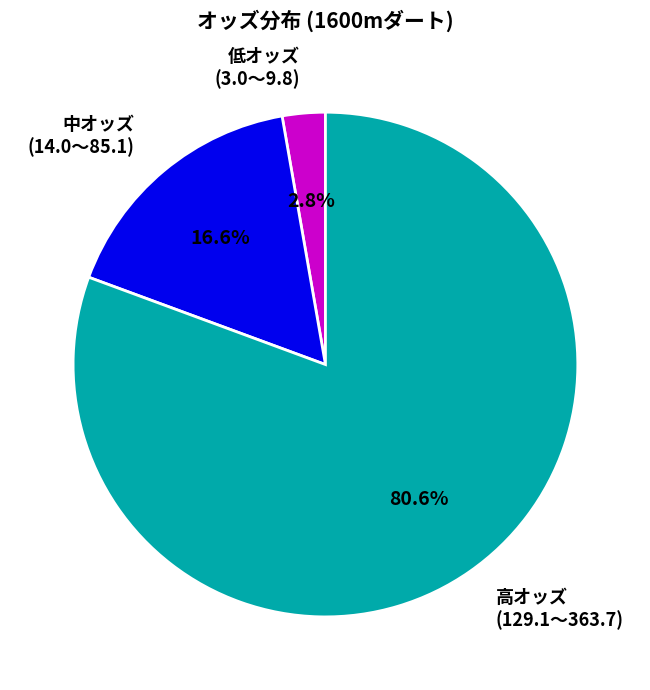

Is there any slice that represents more than half of the pie?

Yes